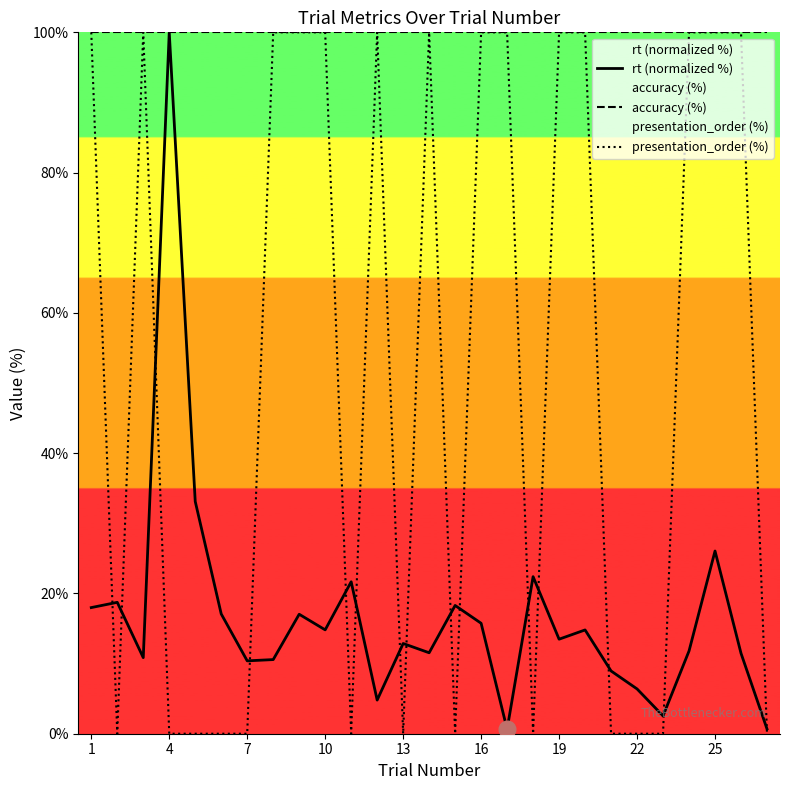

Which series has the widest spread of values?

presentation_order (%)